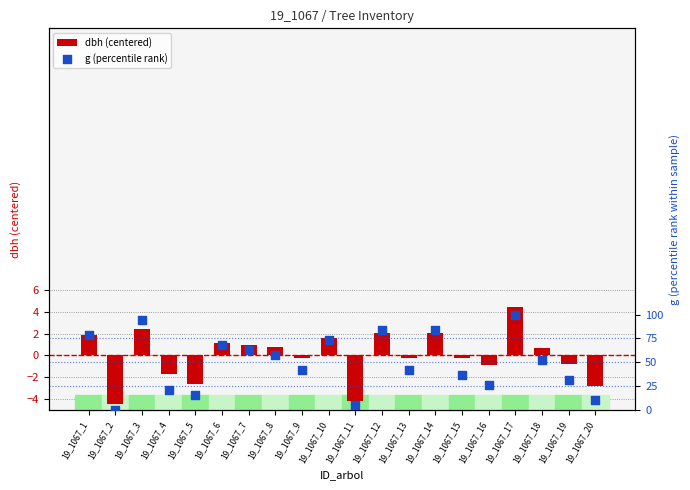

Is the value of dbh (centered) at 19_1067_3 greater than the value of g (percentile rank) at 19_1067_11?

No